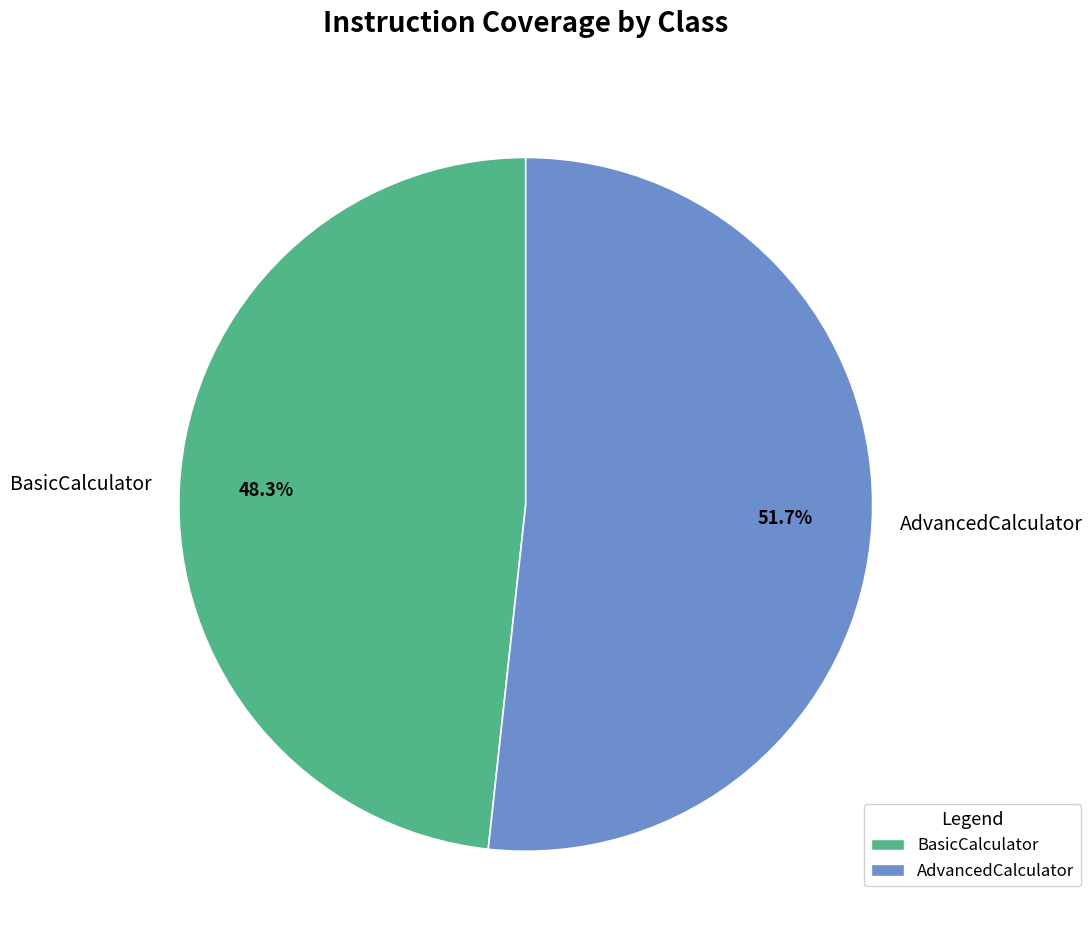

Rank the categories by value from lowest to highest.

BasicCalculator, AdvancedCalculator